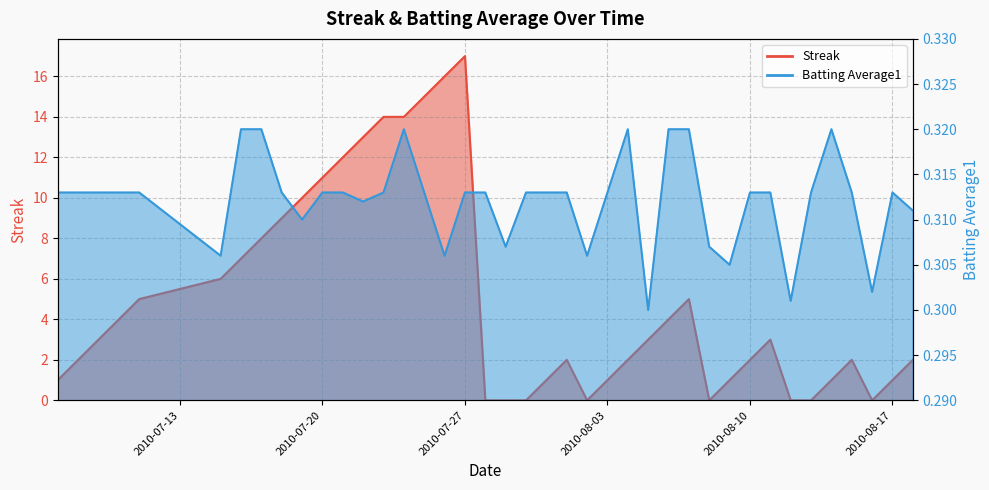

Does the chart display data point markers on the line(s)?

No